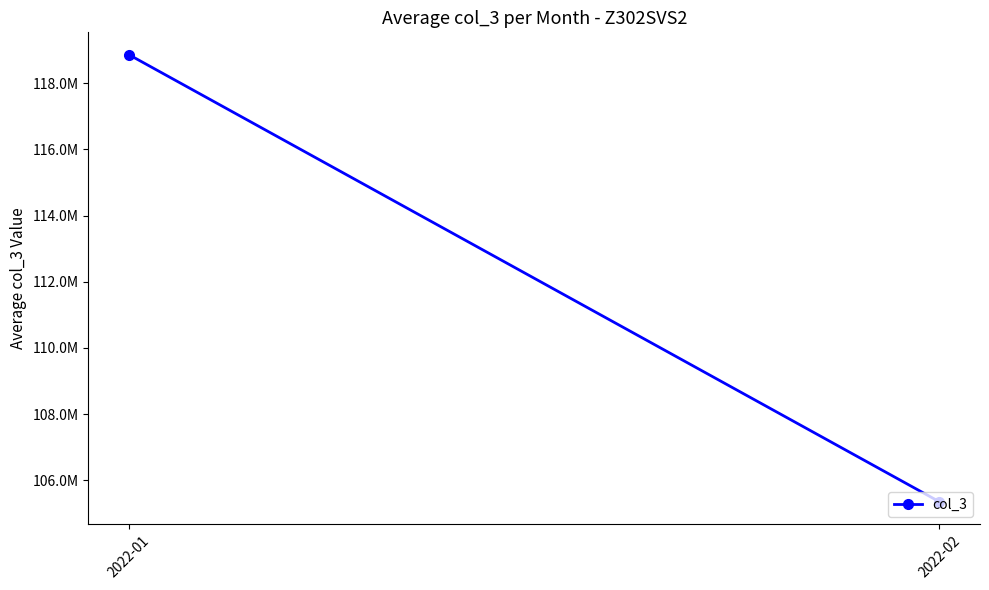

Rank the categories by value from highest to lowest.

2022-01, 2022-02